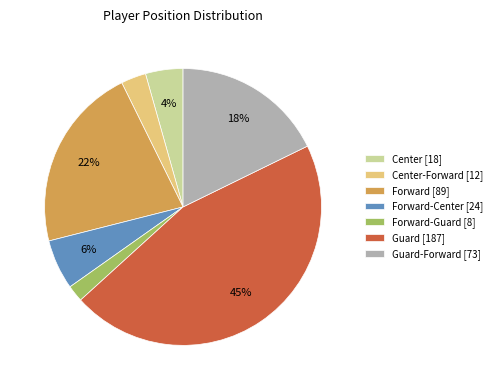

Between Forward-Guard [8] and Forward [89], which is larger?

Forward [89]